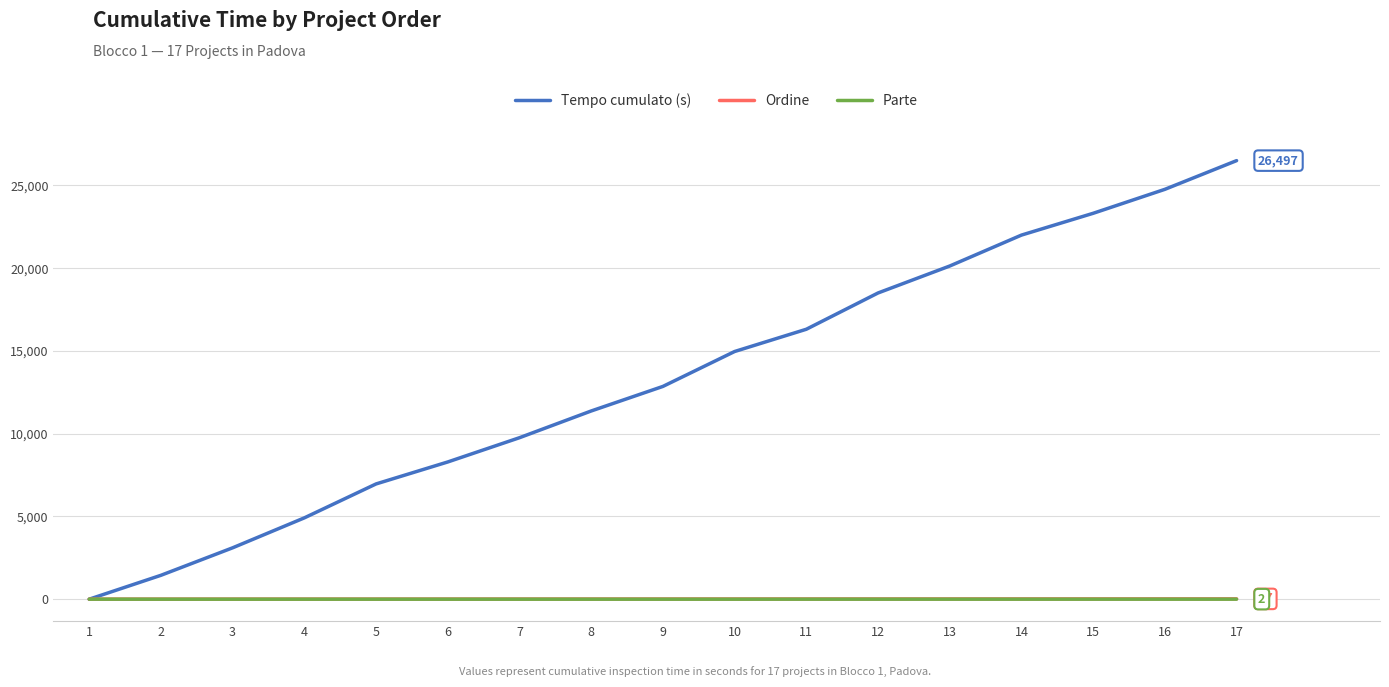

Which series has the largest range (max minus min)?

Tempo cumulato (s)